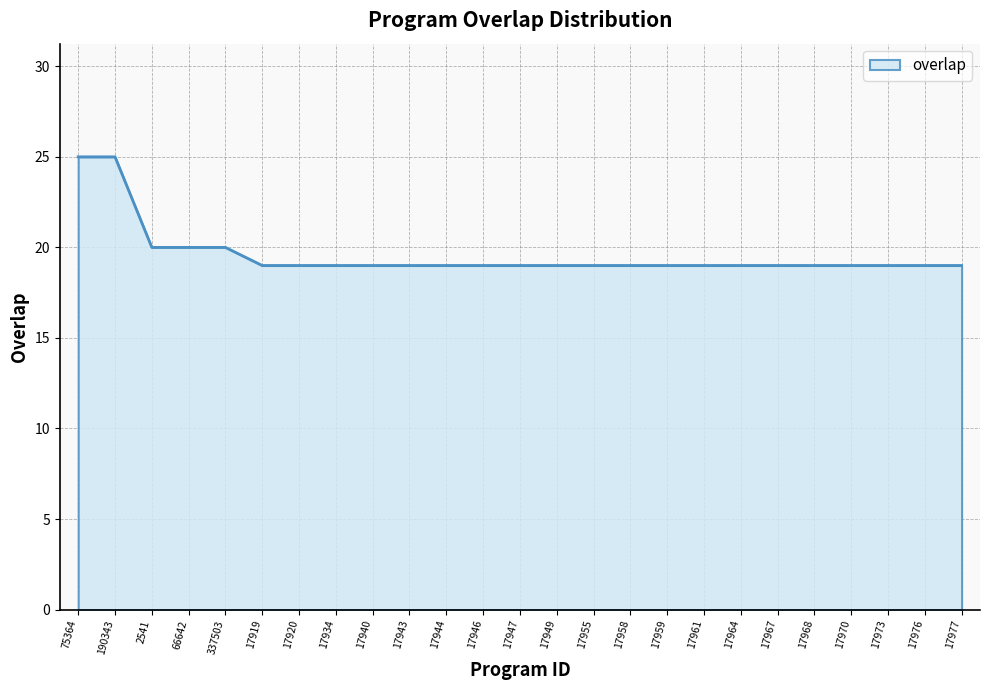

Is it true that the value at 66642 is 28?

False